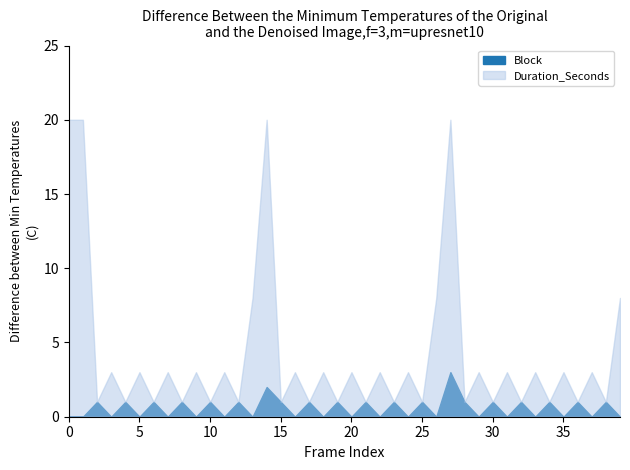

Reading left to right, what are all the values shown in this chart?

Block: 0=0	1=0	2=1	3=0	4=1	5=0	6=1	7=0	8=1	9=0	10=1	11=0	12=1	13=0	14=2	15=1	16=0	17=1	18=0	19=1	20=0	21=1	22=0	23=1	24=0	25=1	26=0	27=3	28=1	29=0	30=1	31=0	32=1	33=0	34=1	35=0	36=1	37=0	38=1	39=0
Duration_Seconds: 0=20	1=20	2=1	3=3	4=1	5=3	6=1	7=3	8=1	9=3	10=1	11=3	12=1	13=8	14=20	15=1	16=3	17=1	18=3	19=1	20=3	21=1	22=3	23=1	24=3	25=1	26=8	27=20	28=1	29=3	30=1	31=3	32=1	33=3	34=1	35=3	36=1	37=3	38=1	39=8